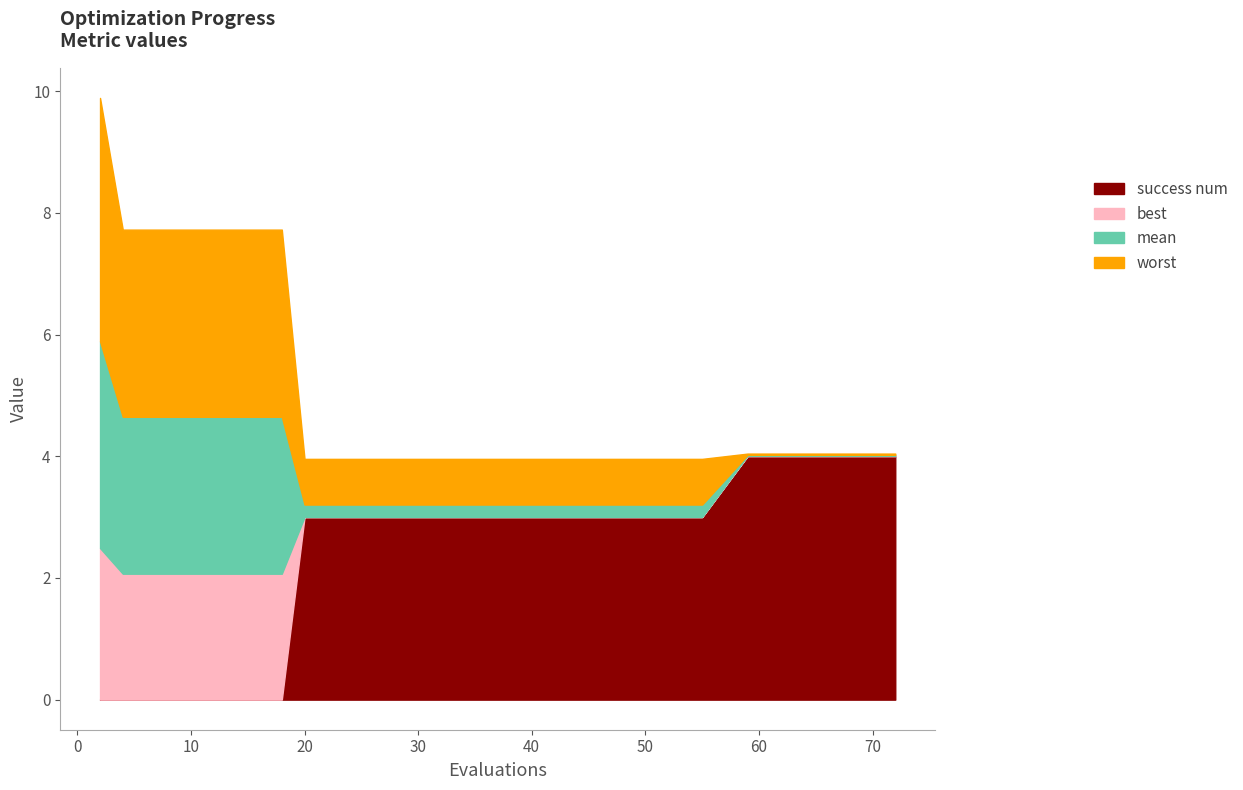

At which label is worst closest to 2?

4